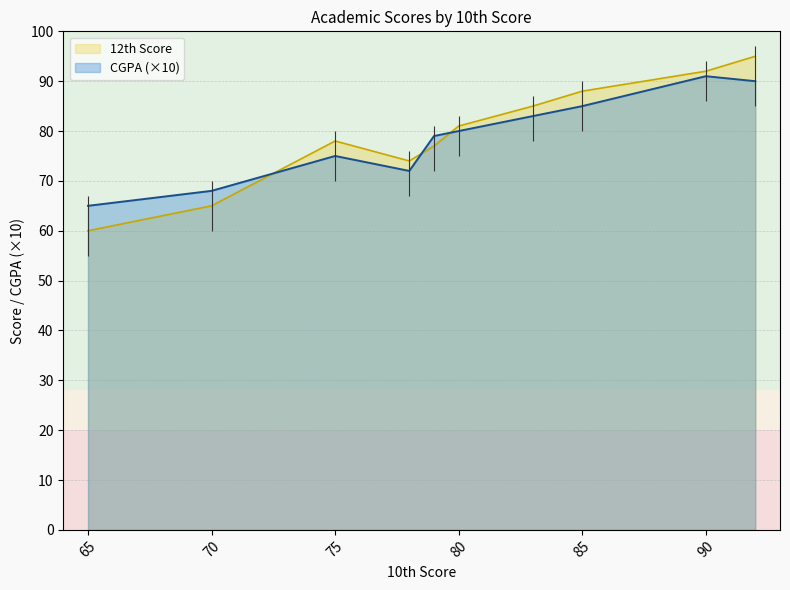

At how many categories does at least one series exceed 78?

6